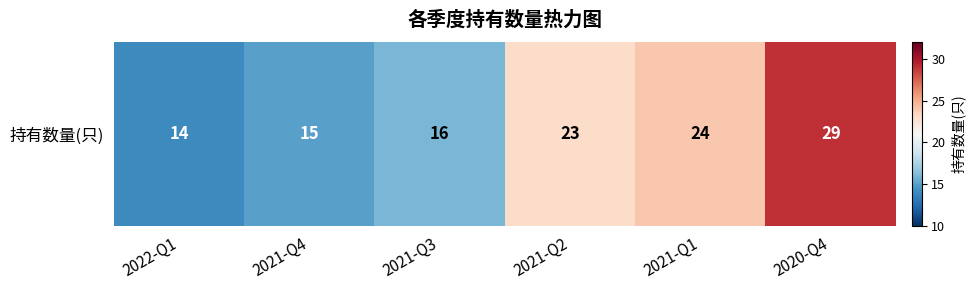

What is the difference between the values at 2022-Q1 and 2020-Q4?

15